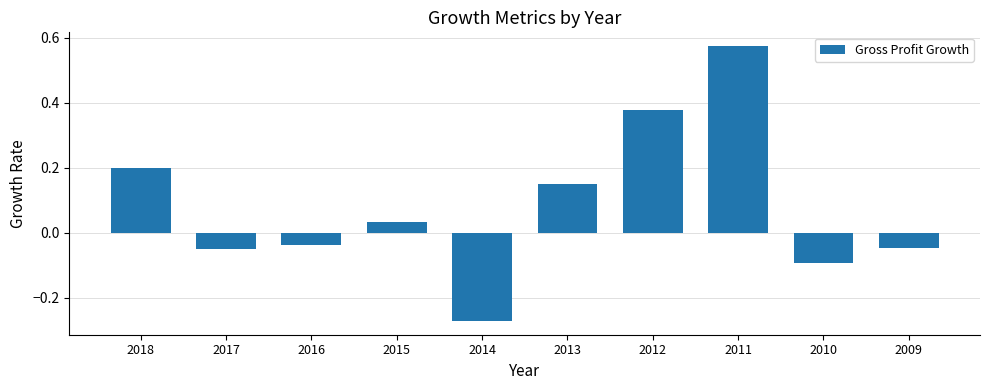

What is the difference between the second highest and second lowest values?

0.5